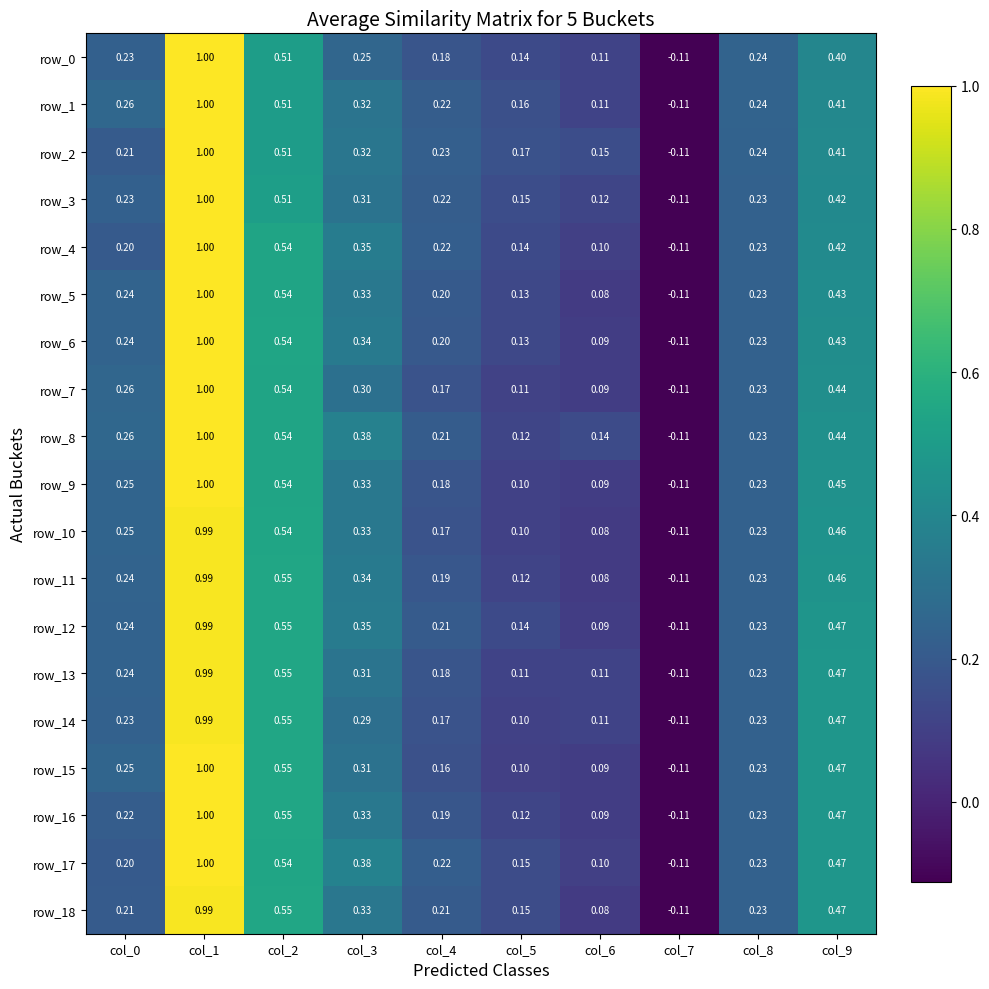

Is the value of row_6 at col_5 greater than the value of row_3 at col_6?

Yes